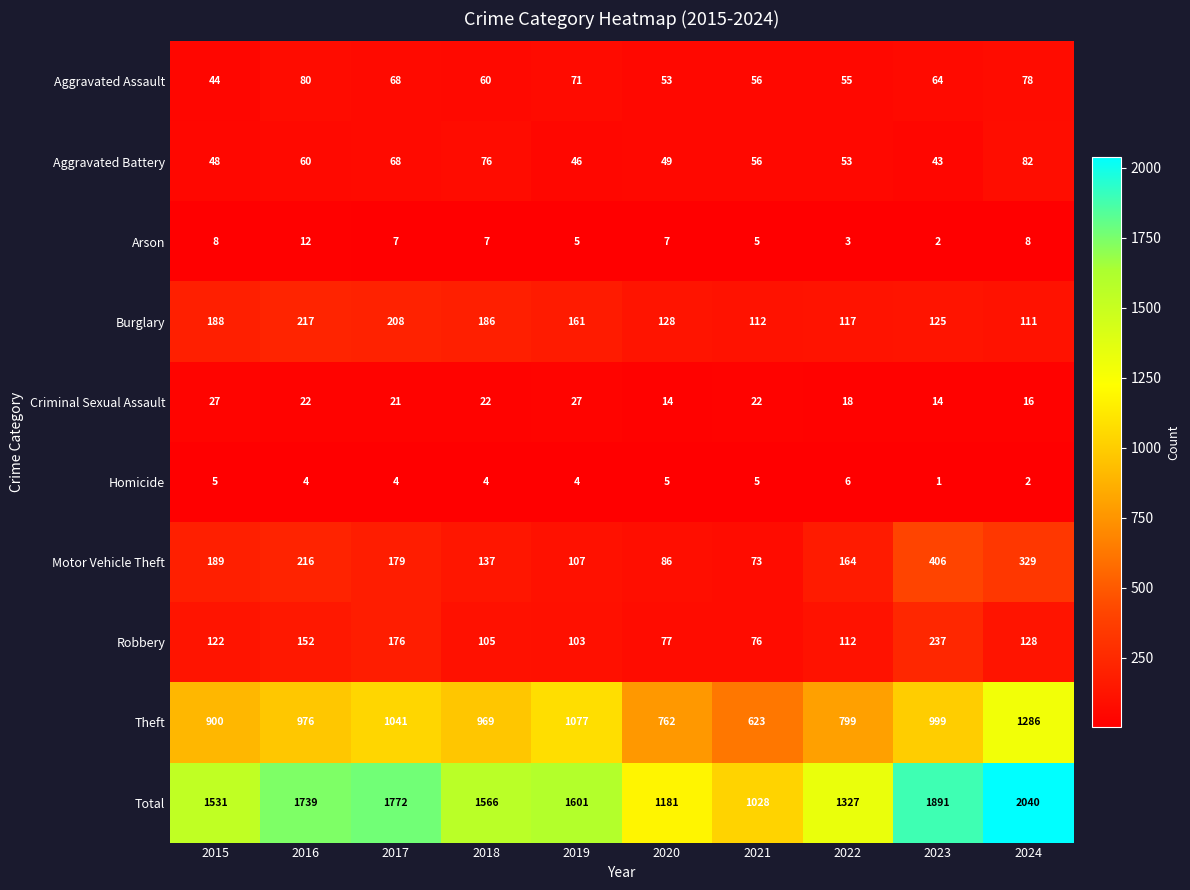

Which series has the largest total across all categories?

Total